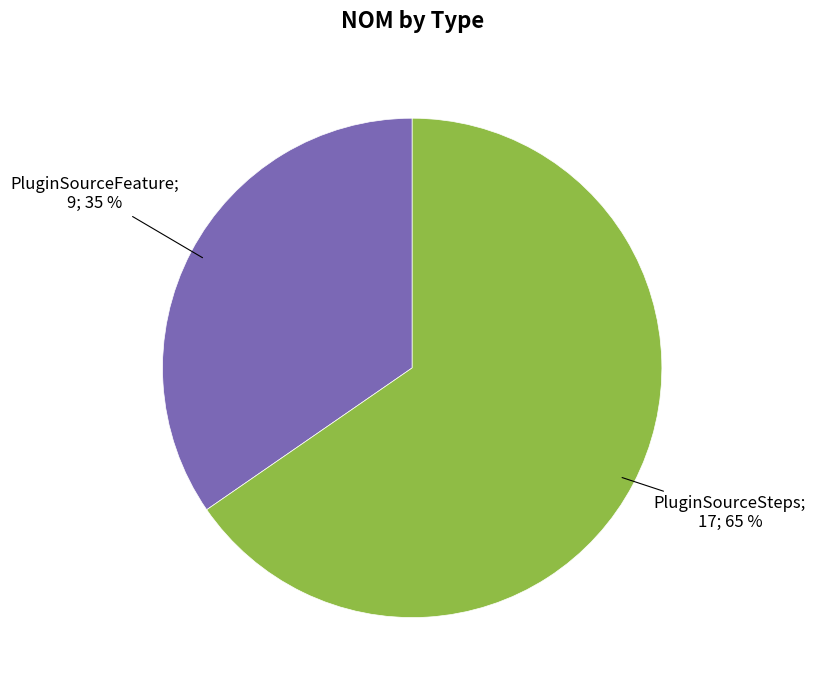

To the nearest percent, what is the average slice percentage?

50%